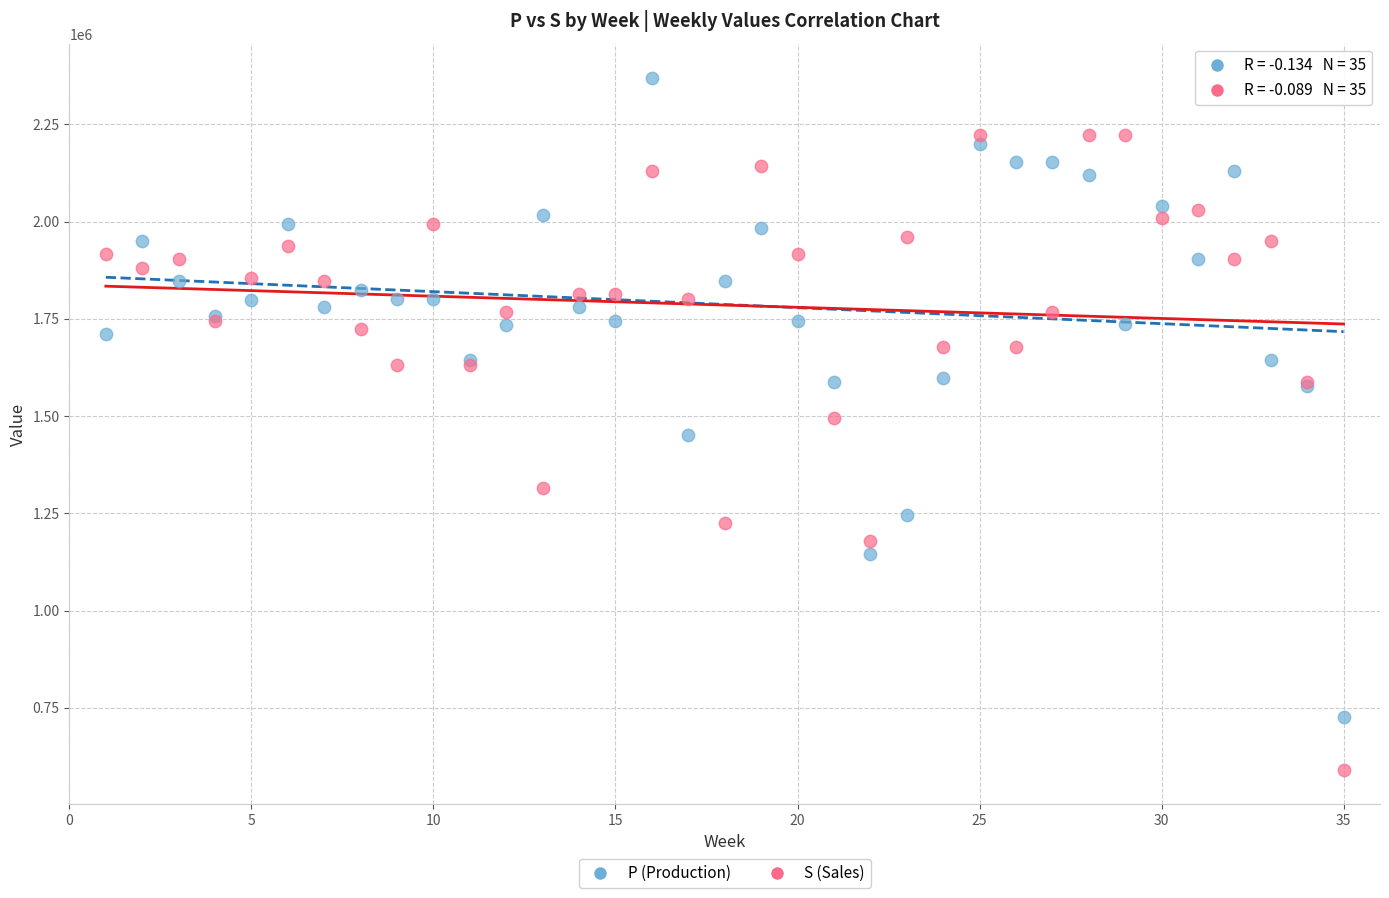

Which series contains the lowest Y value?

S (Sales)